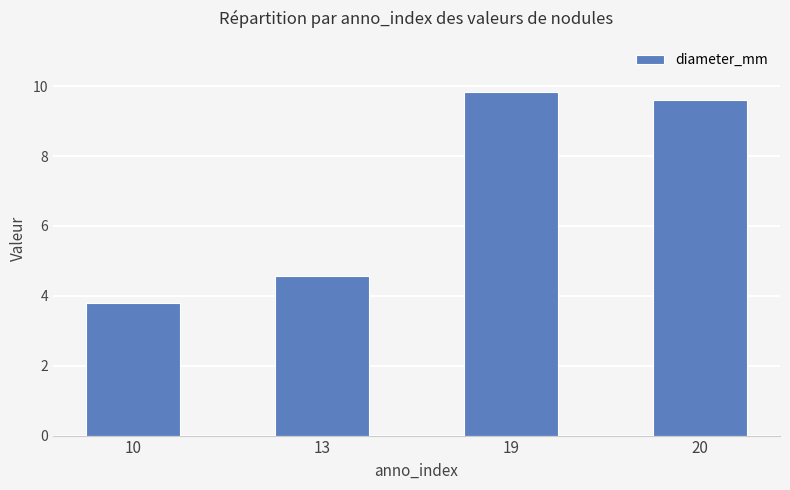

True or false: the data shows 9.8 at 19.

True